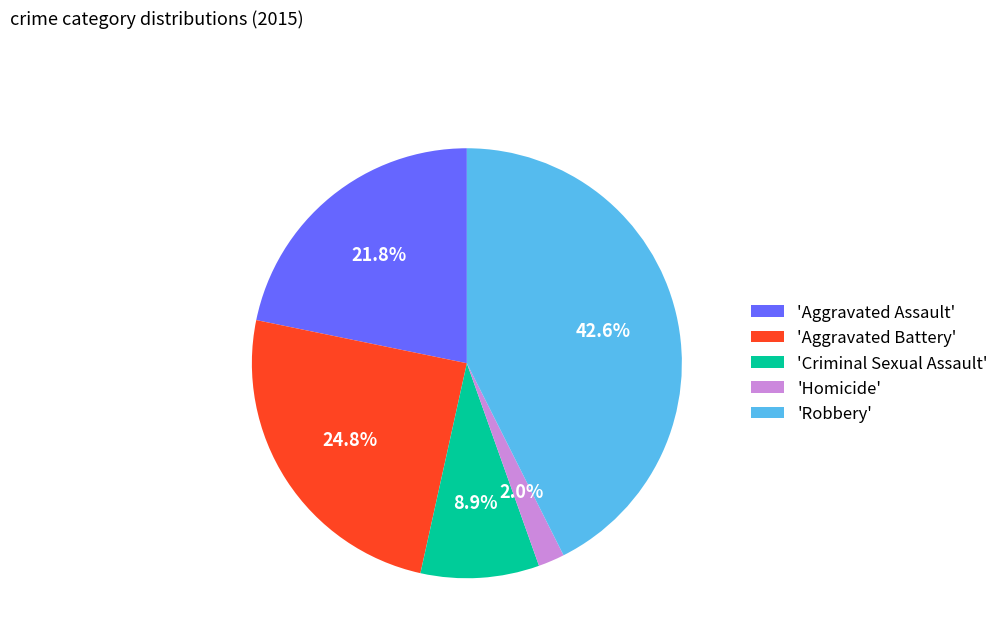

Rank the categories by value from lowest to highest.

'Homicide', 'Criminal Sexual Assault', 'Aggravated Assault', 'Aggravated Battery', 'Robbery'